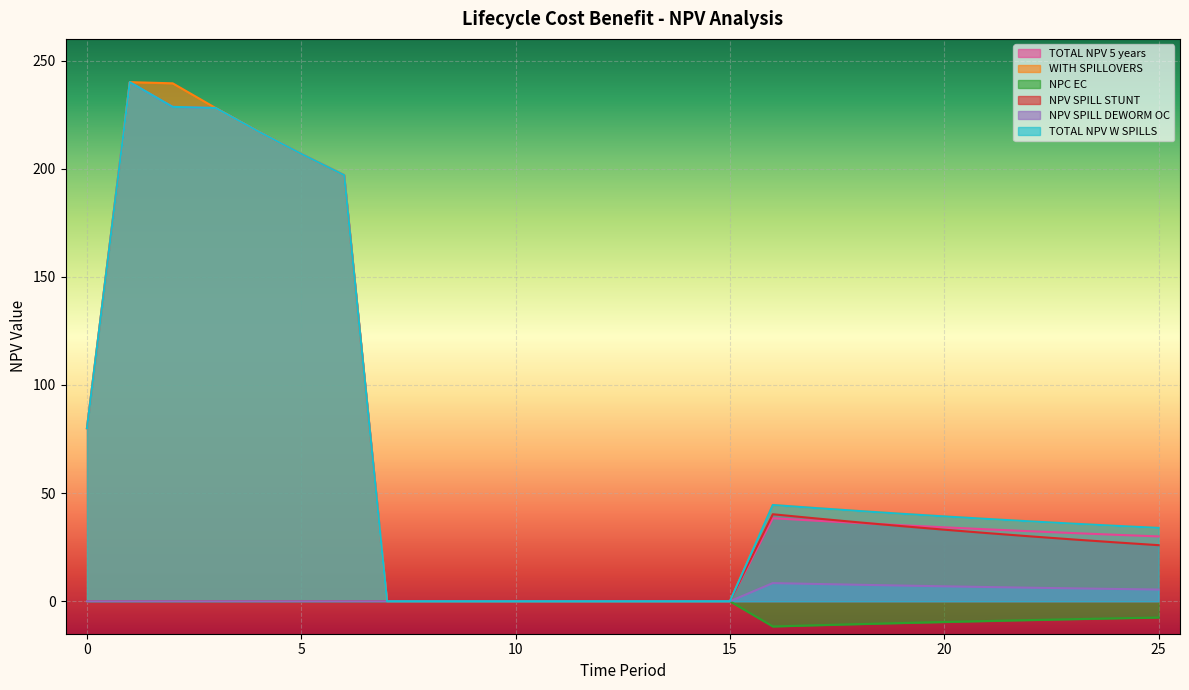

Is it true that WITH SPILLOVERS equals 197.0 at 6?

True